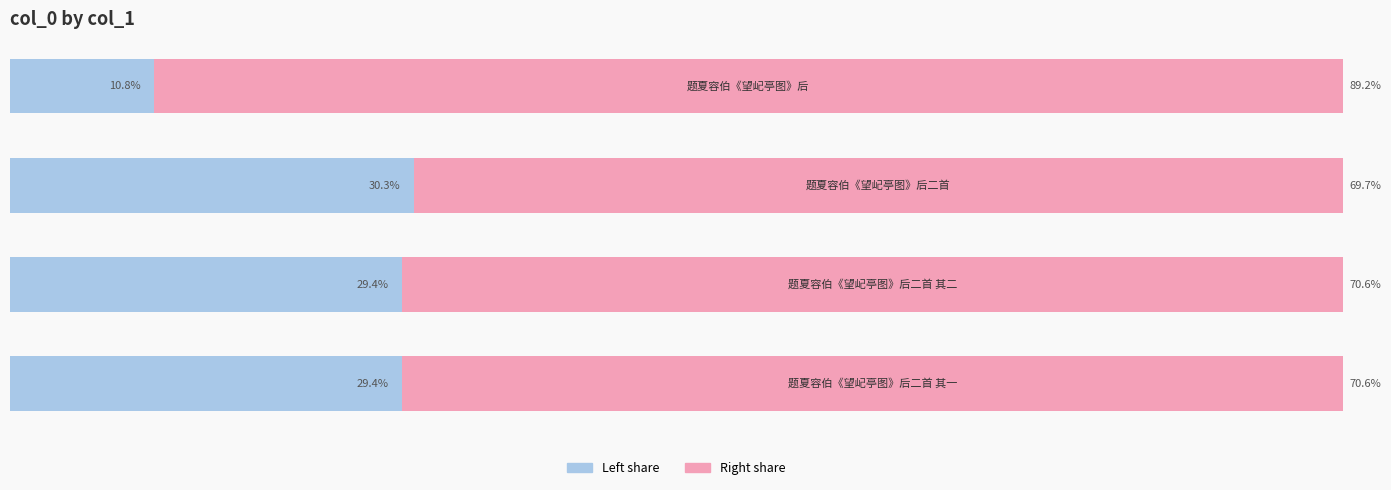

Reading left to right, transcribe all the data shown in this chart.

col_0 (left): 10.8	30.3	29.4	29.4
col_0 (right): 89.2	69.7	70.6	70.6